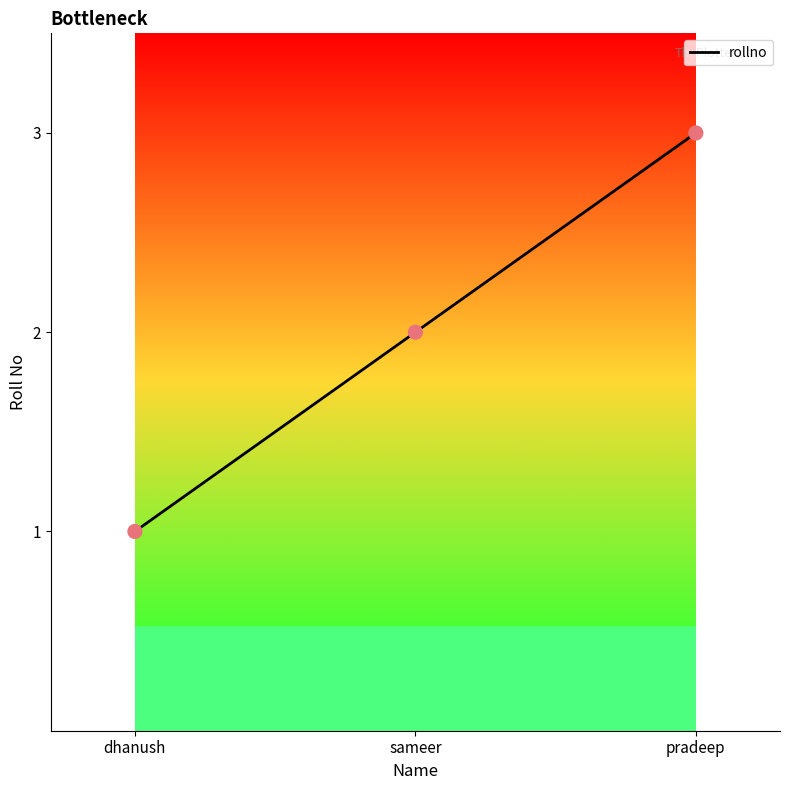

What is the change in value from dhanush to pradeep?

+2